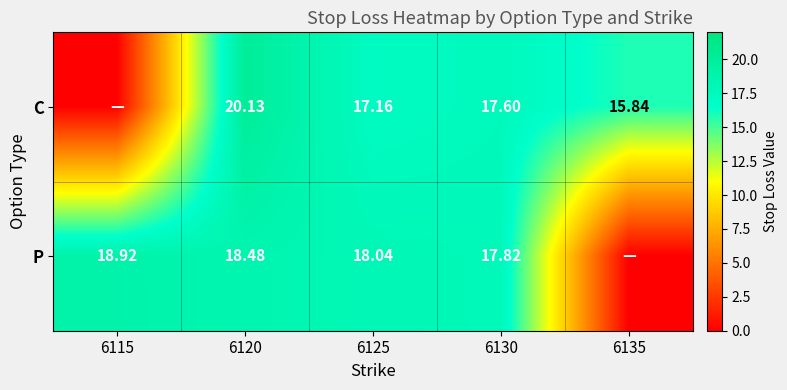

What is the sum of the C values at 6135 and 6125?

33.0